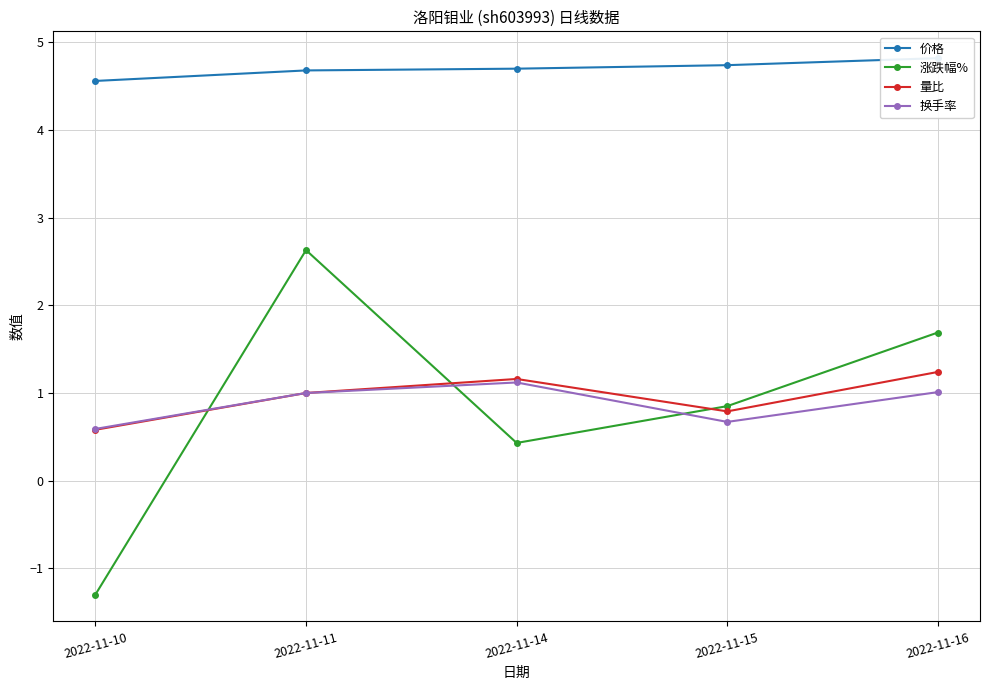

True or false: 量比 and 换手率 intersect in this chart.

False